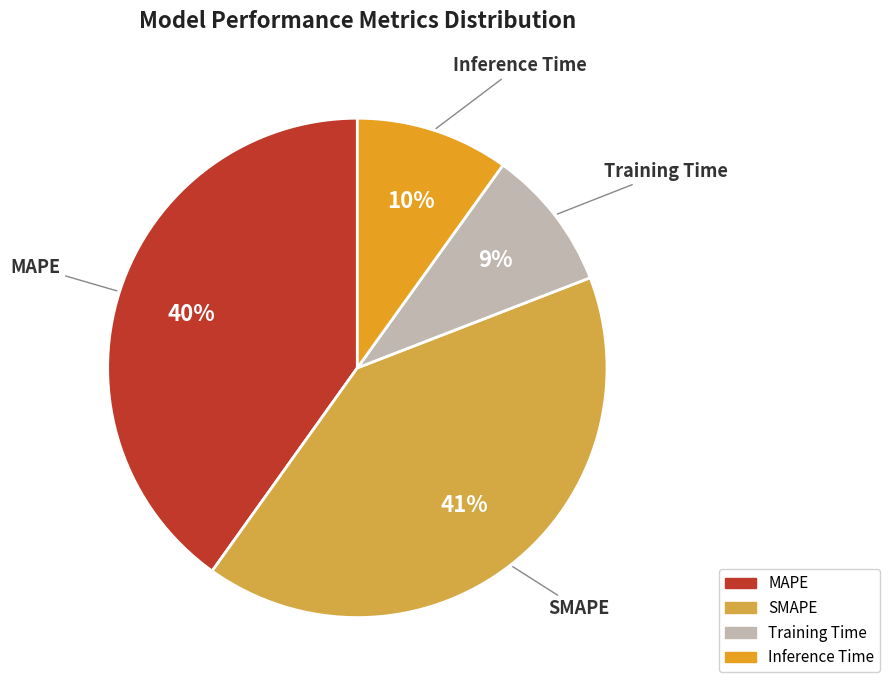

What is the smallest slice in the pie chart?

Training Time